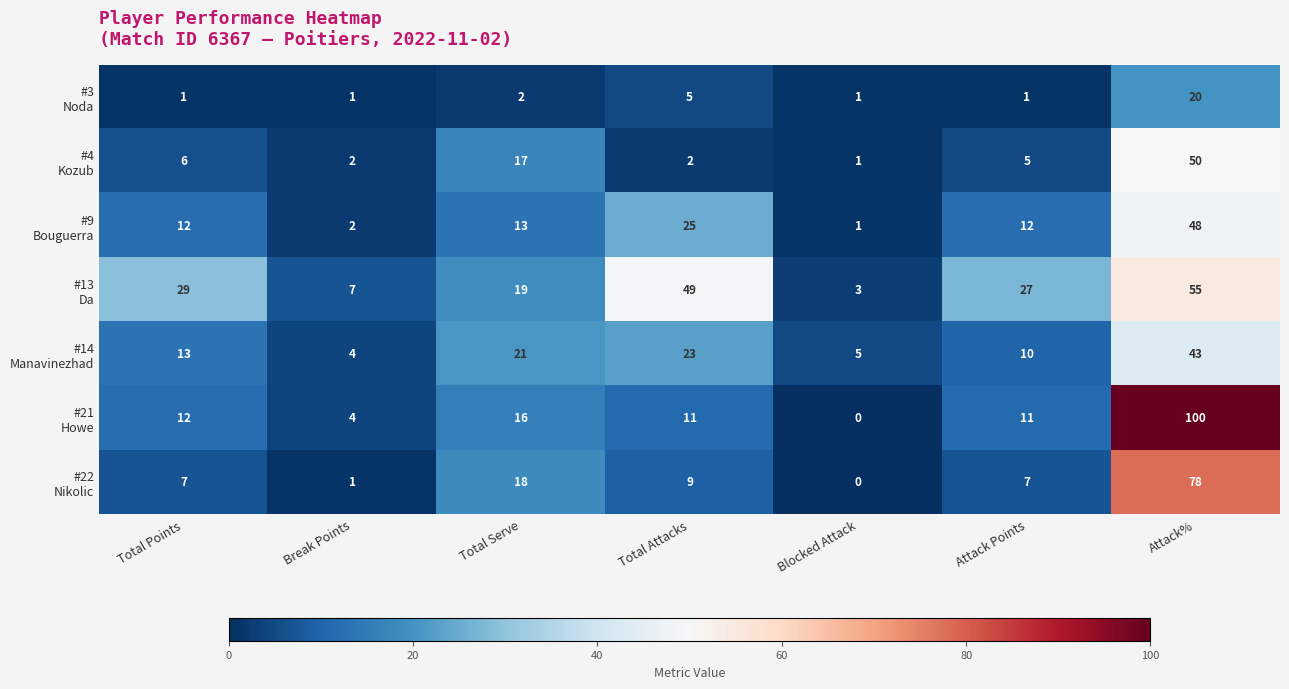

How many data points does each series have?

7